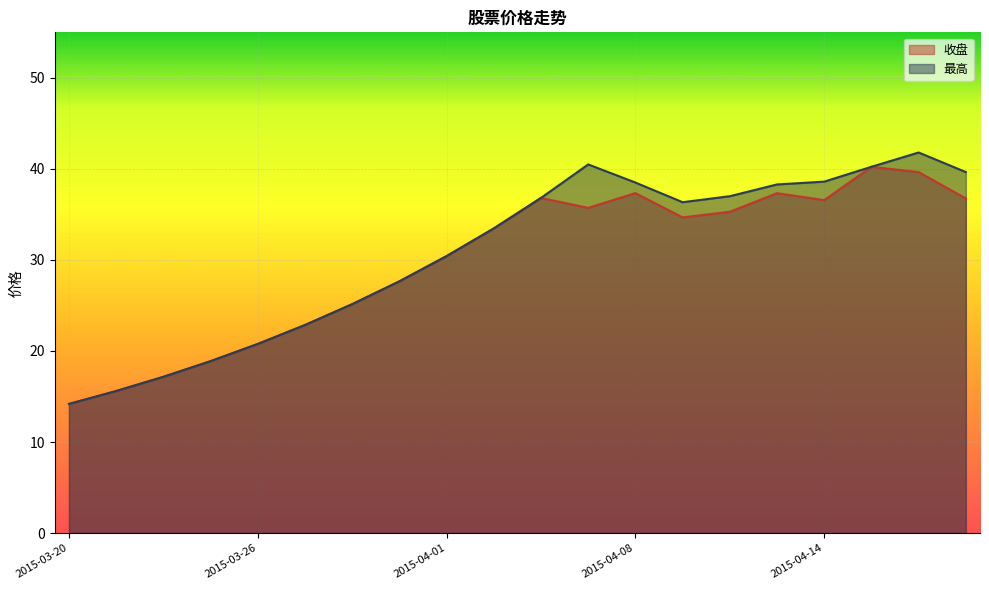

True or false: 收盘 and 最高 intersect in this chart.

False